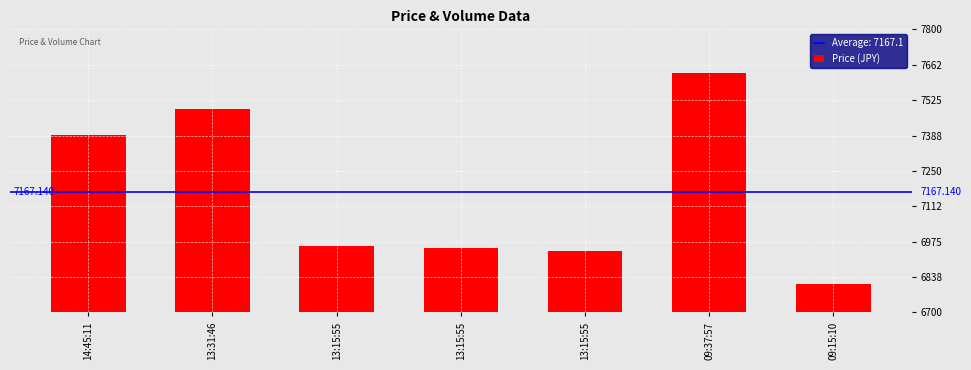

List the labels in order of value, largest first.

09:37:57, 13:31:46, 14:45:11, 13:15:55, 13:15:55, 13:15:55, 09:15:10